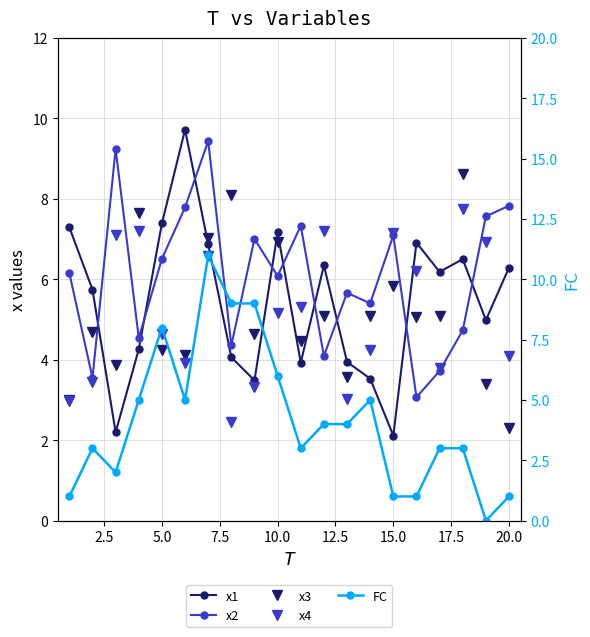

True or false: x4 and x3 intersect in this chart.

True